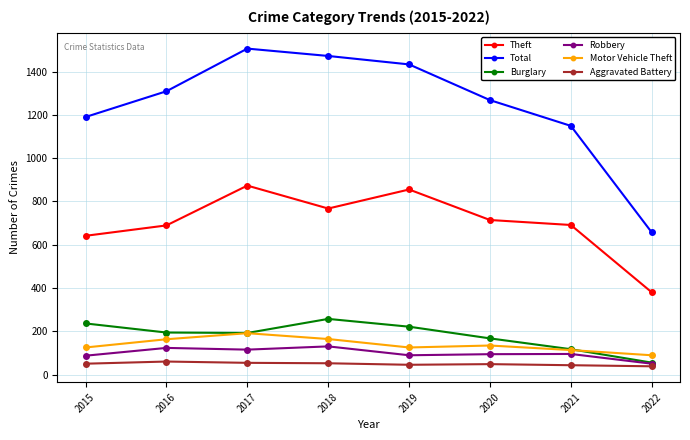

What is the average value of the Motor Vehicle Theft series?

138